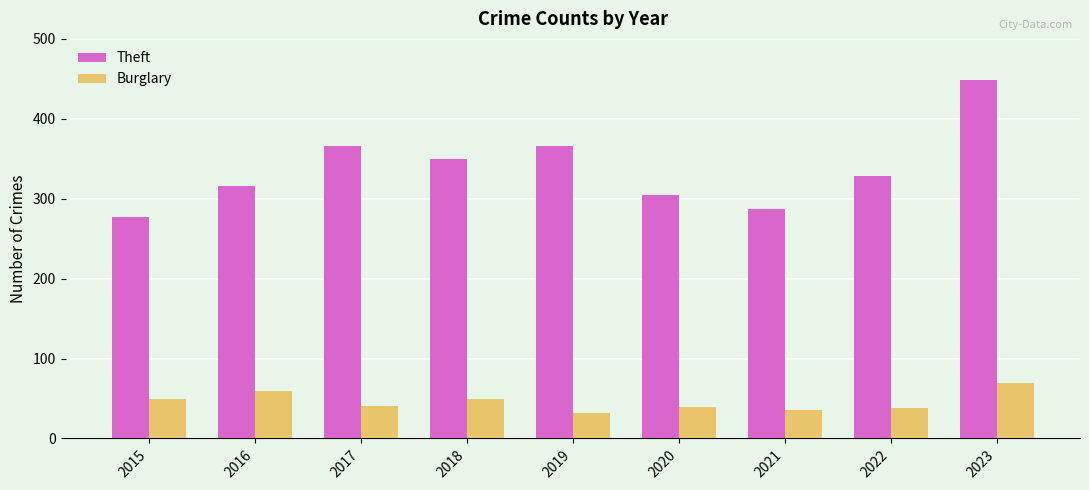

How many bars are there in each group?

2